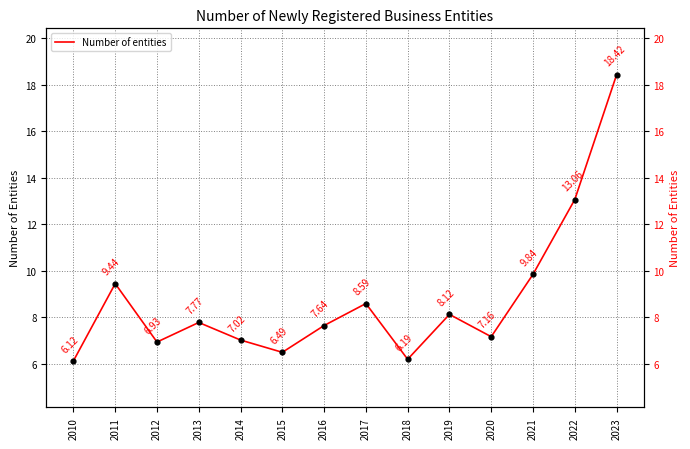

What is the change in value from 2017 to 2023?

+9.8